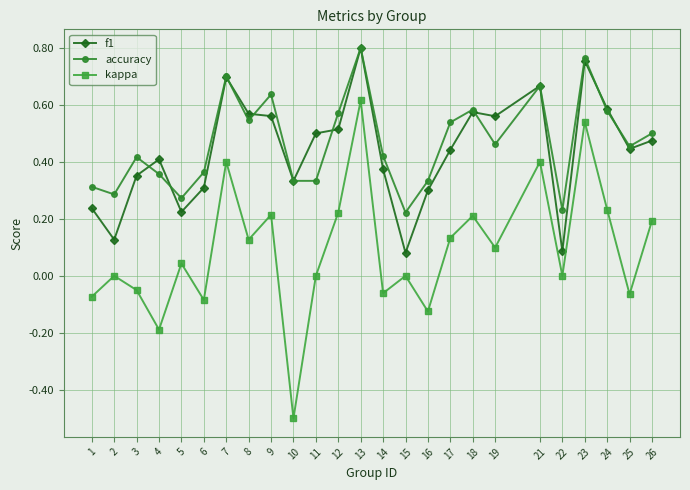

Where is the first local maximum for kappa?

2